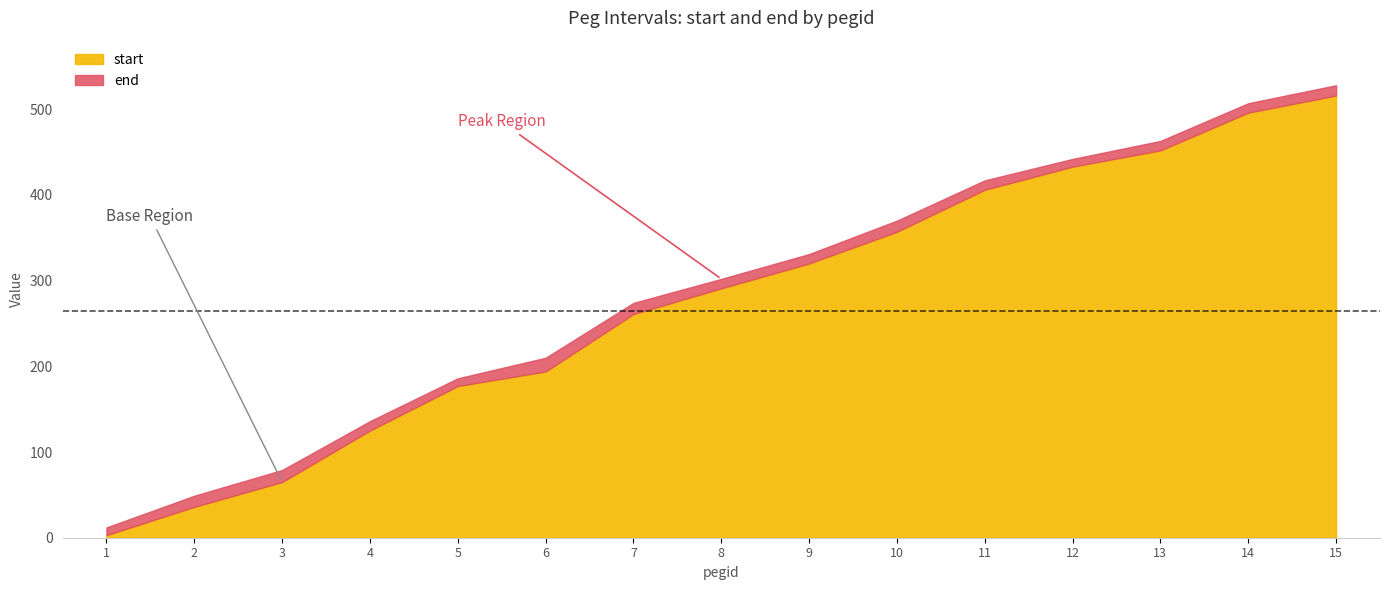

True or false: end and start intersect in this chart.

False